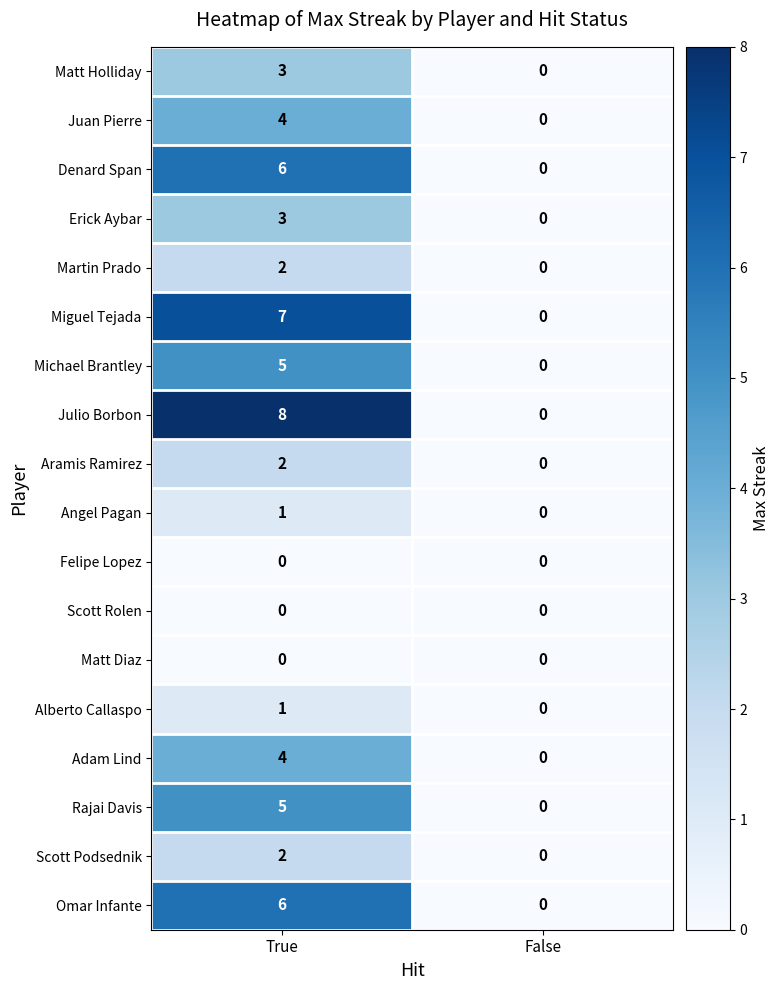

At which label is Angel Pagan closest to 0?

False